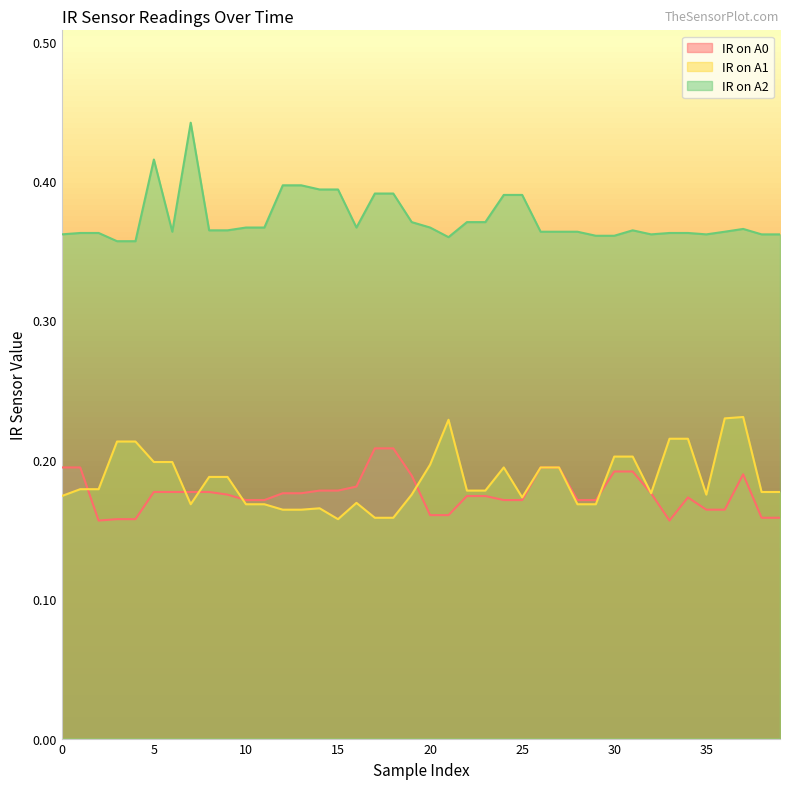

Rank the series at 18 from highest to lowest value.

IR on A2, IR on A0, IR on A1